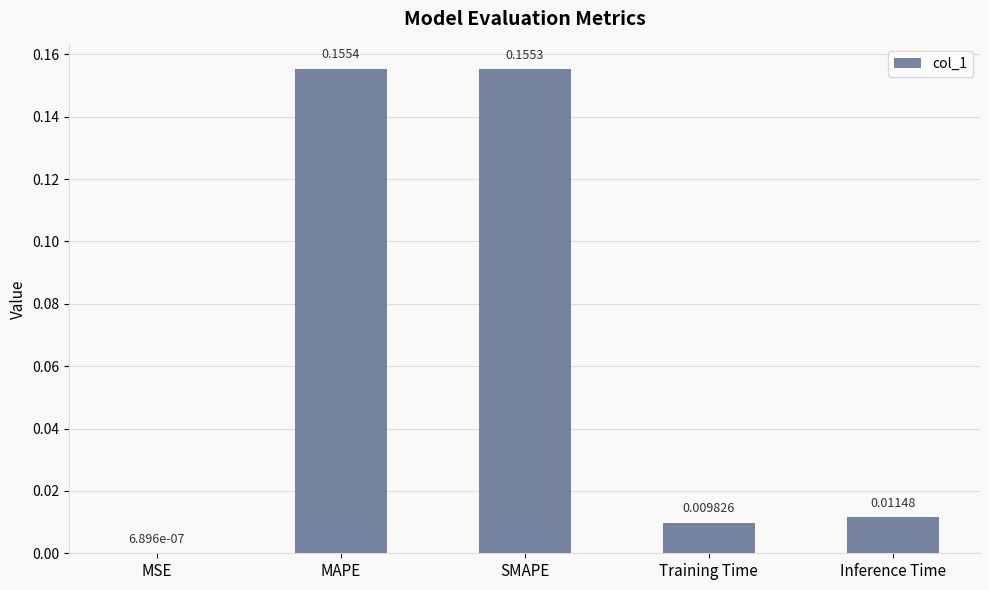

At which category does the chart reach its peak across all series?

MAPE